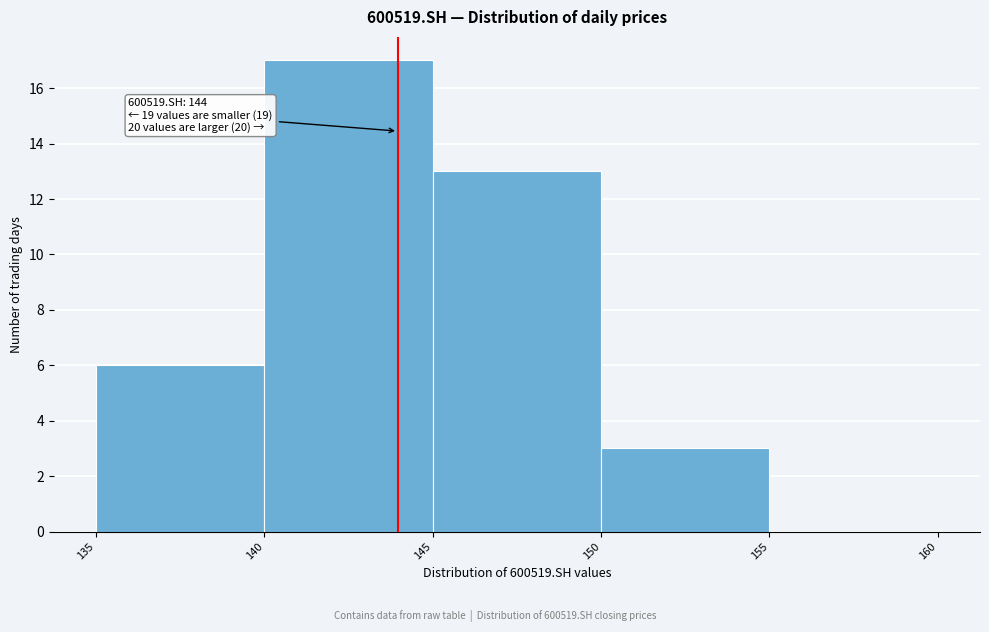

Which range on the x-axis has the tallest bar?

140 to 145